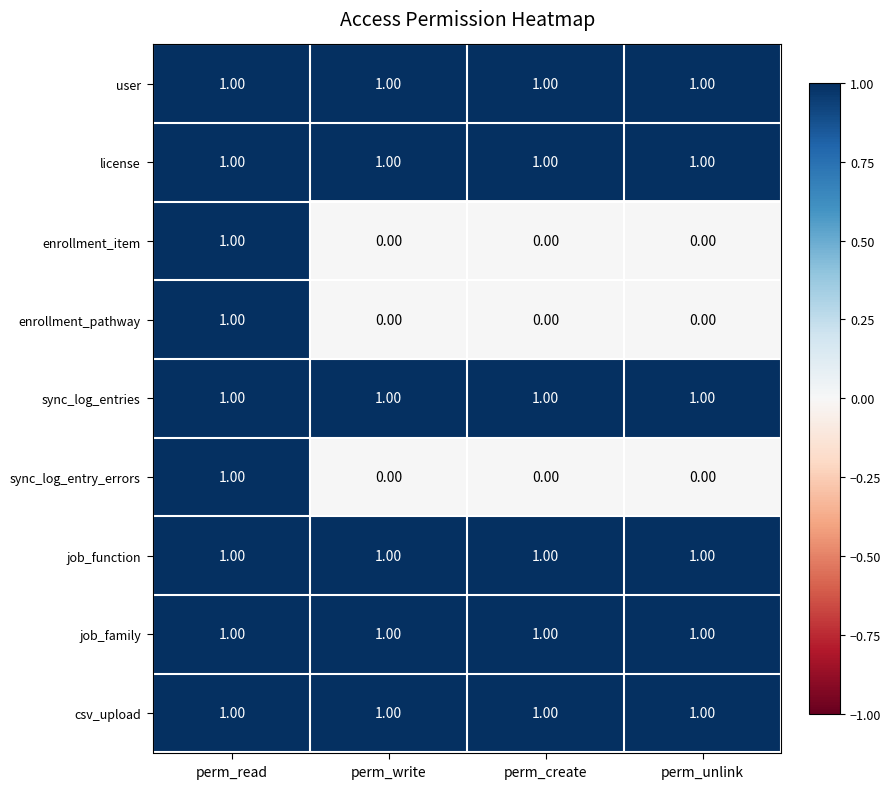

At how many categories does at least one series exceed 0?

4